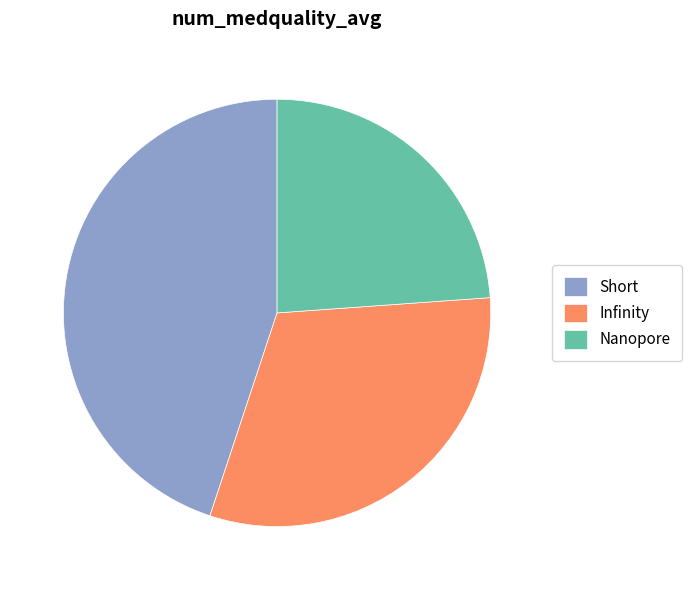

Rank the categories by value from lowest to highest.

Nanopore, Infinity, Short